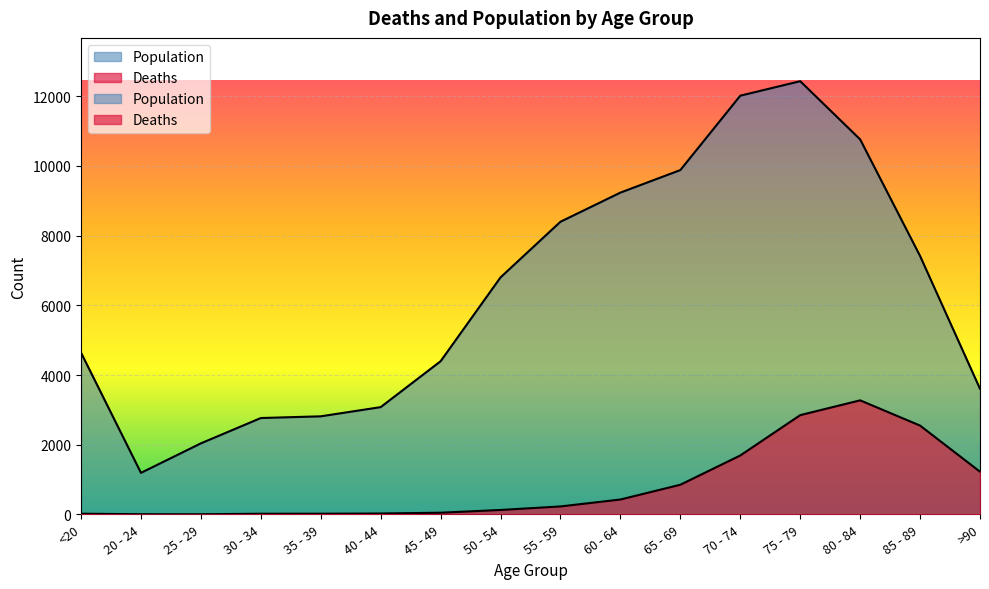

At which category is the sum across all series the highest?

75 - 79